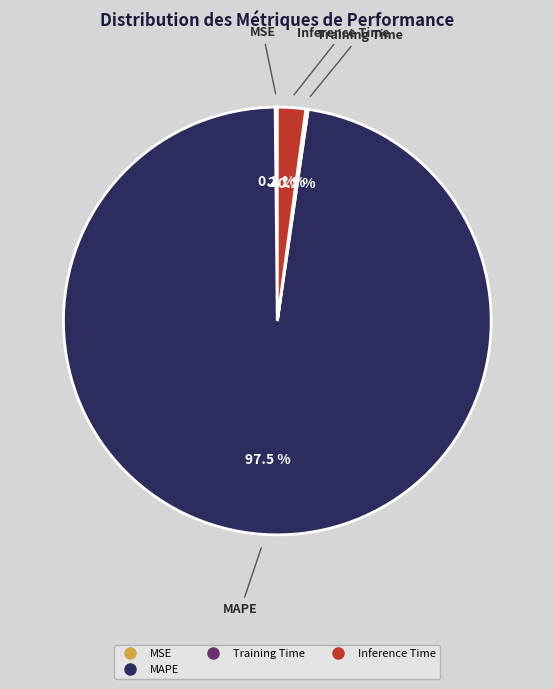

Is there any slice that represents more than half of the pie?

Yes